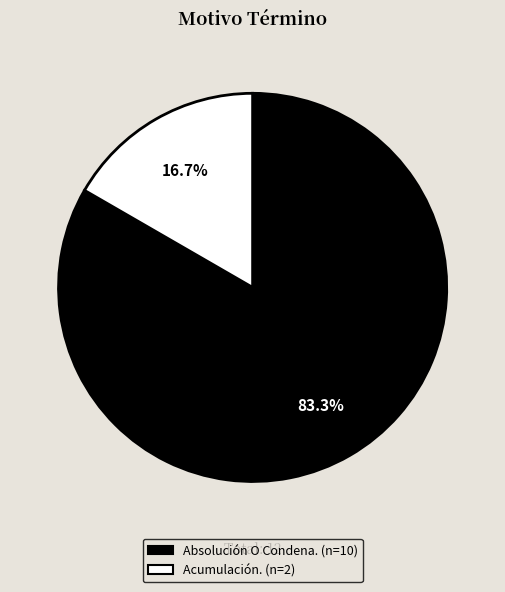

To the nearest percent, what portion does Absolución O Condena. represent?

83%